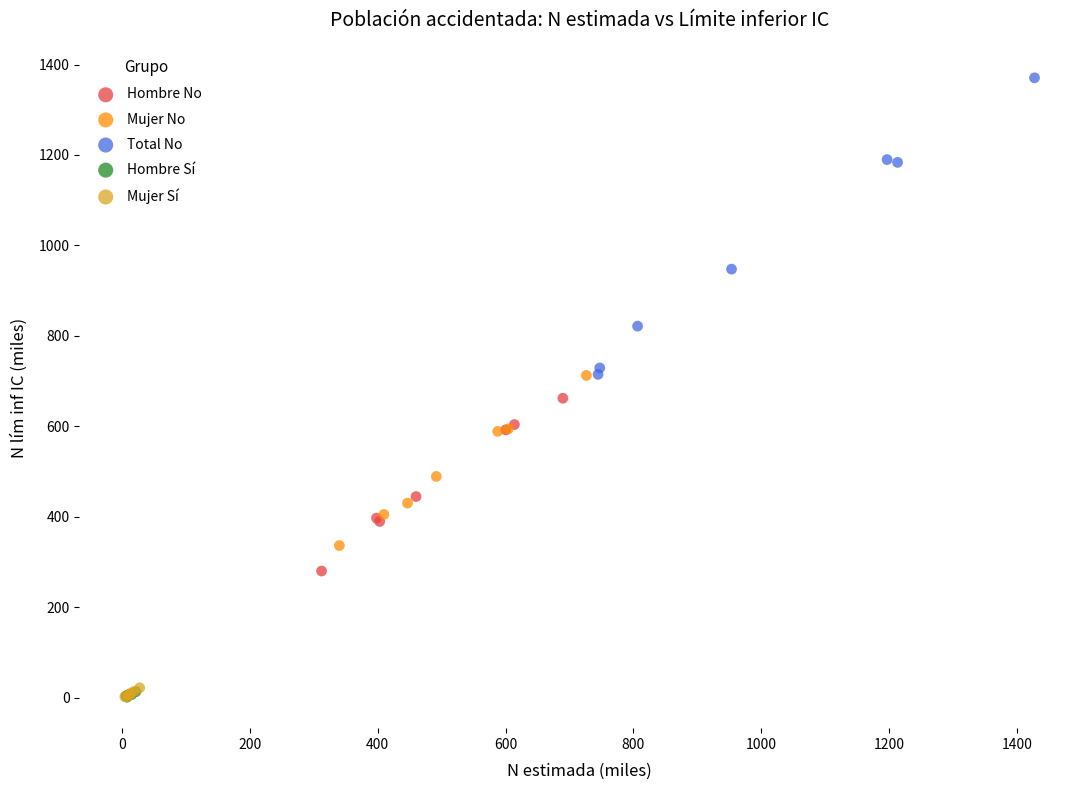

Which series has the largest Y range (max minus min)?

Total No